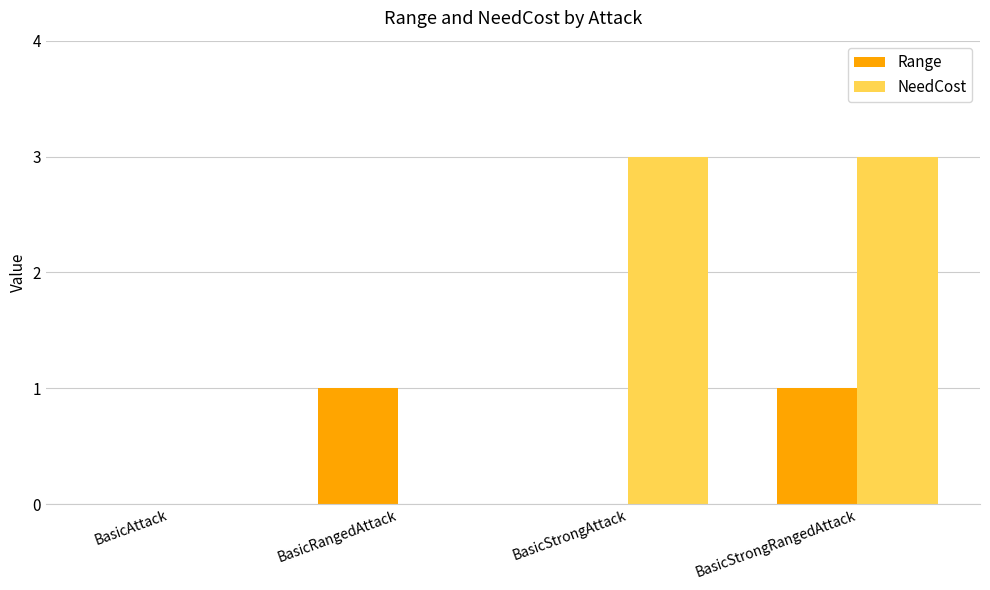

Does the chart contain stacked bars?

No